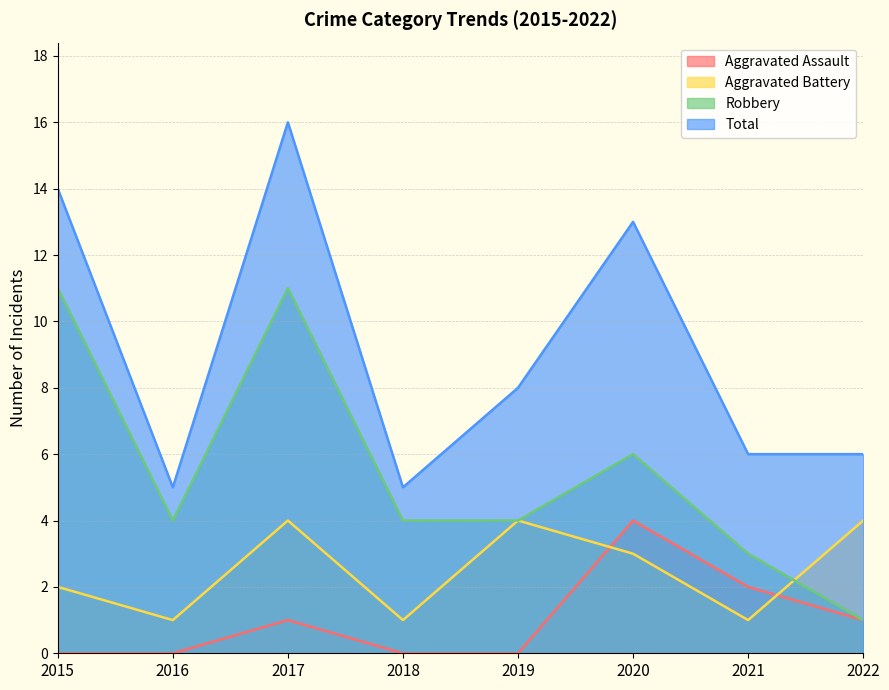

Between 2015 and 2020, which series saw the biggest shift?

Robbery